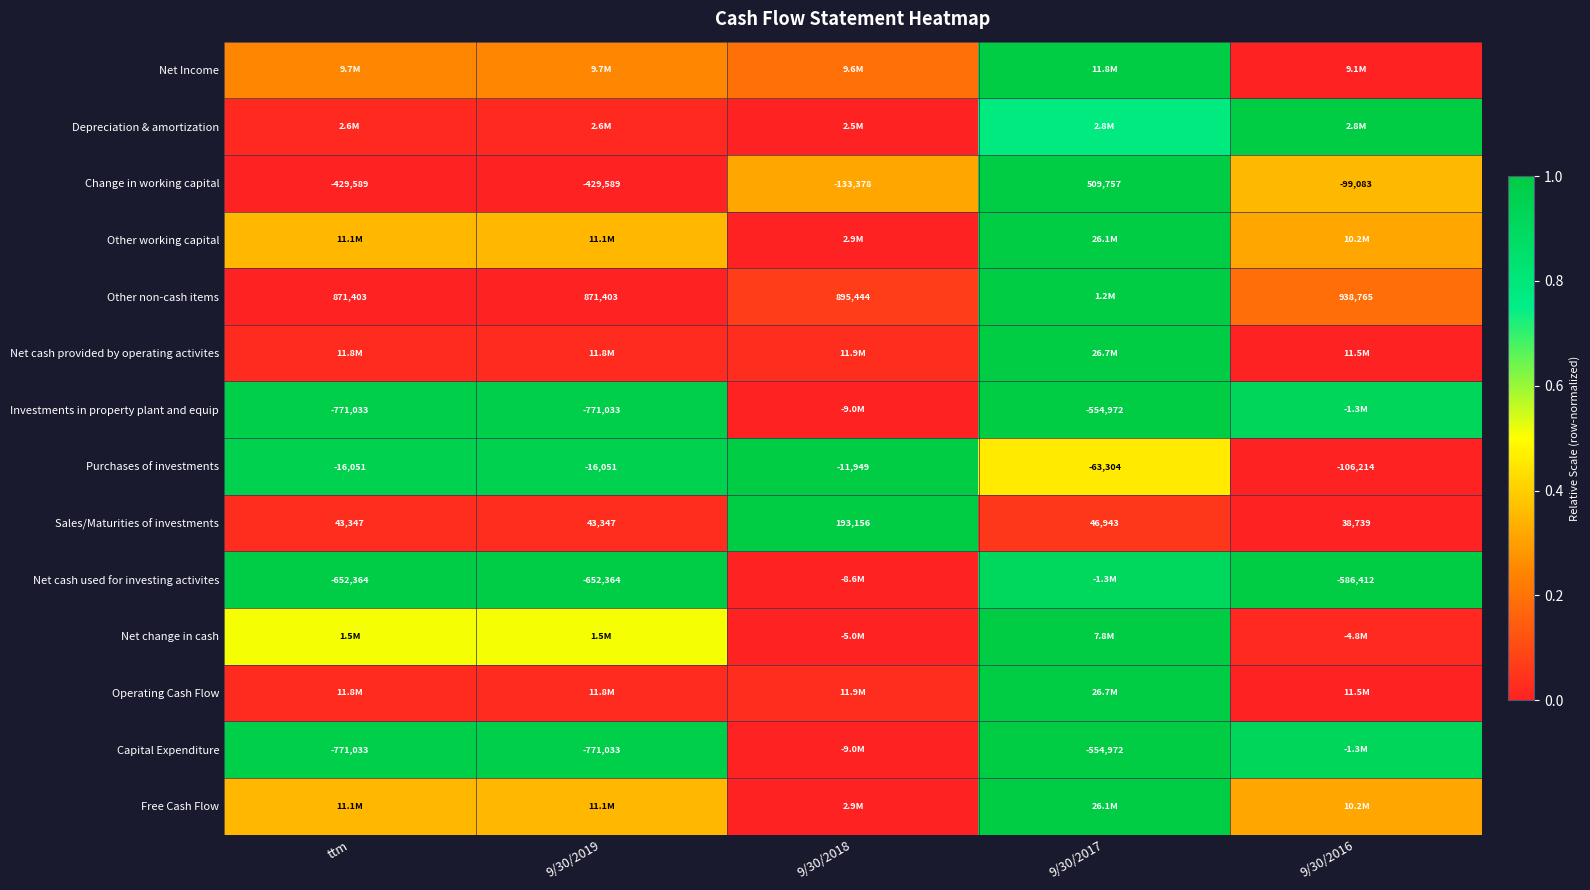

At how many categories does at least one series exceed 0?

5